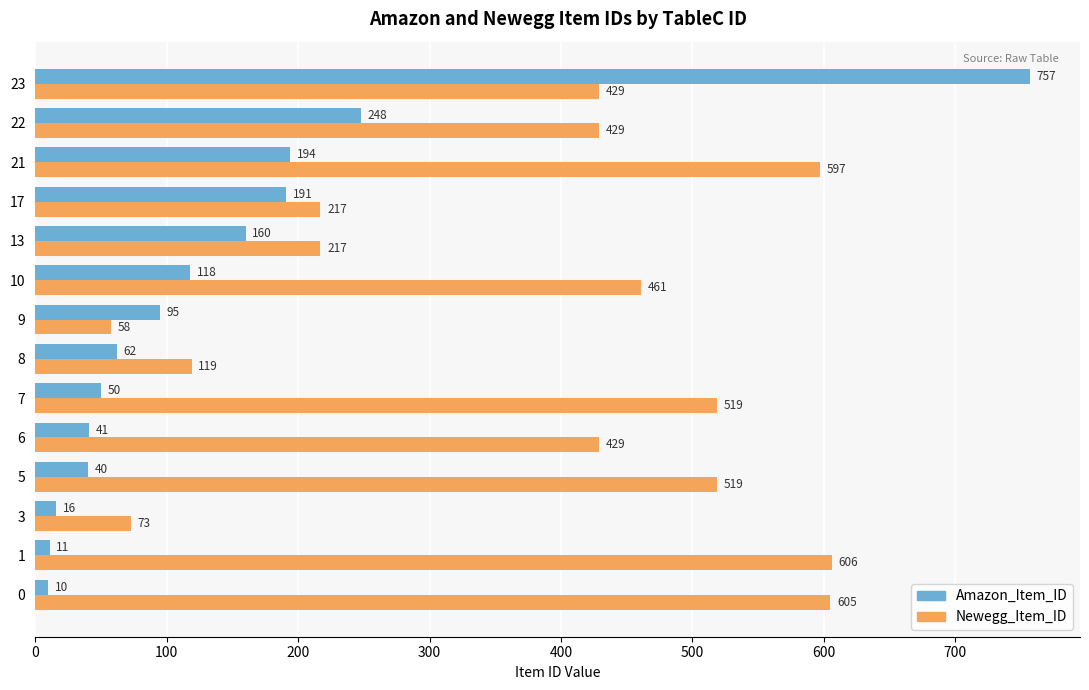

What is the total value across all series at 0?

615